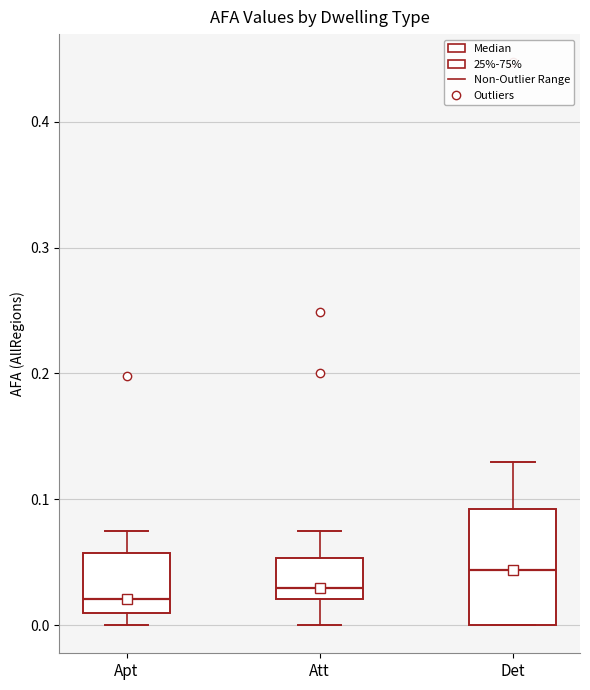

Which box has the highest median line?

Det